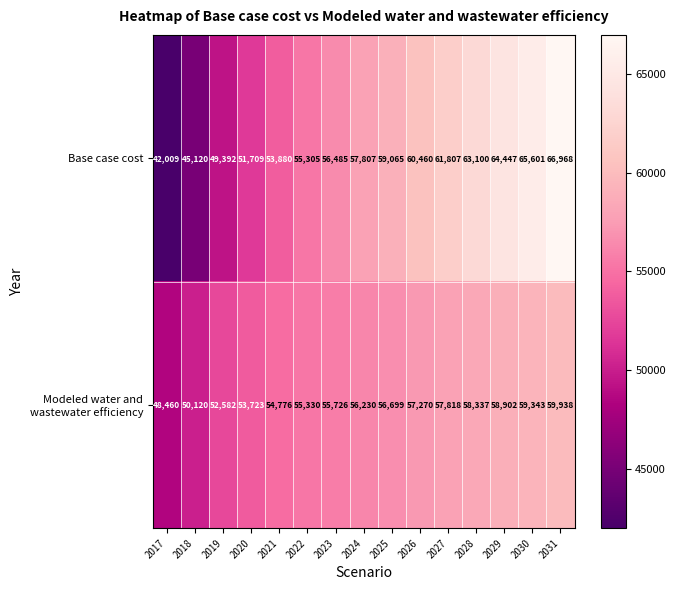

The Base case cost series shows 60872 at 2018. True or false?

False